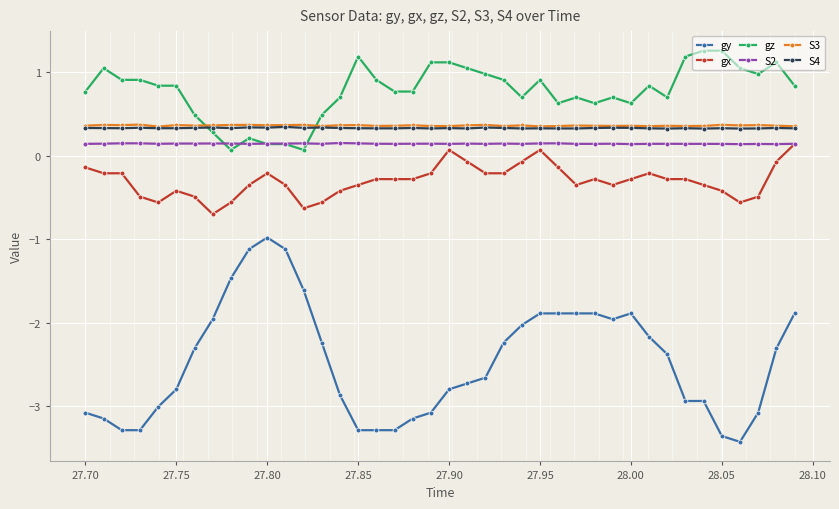

How many categories are shown in the chart?

40